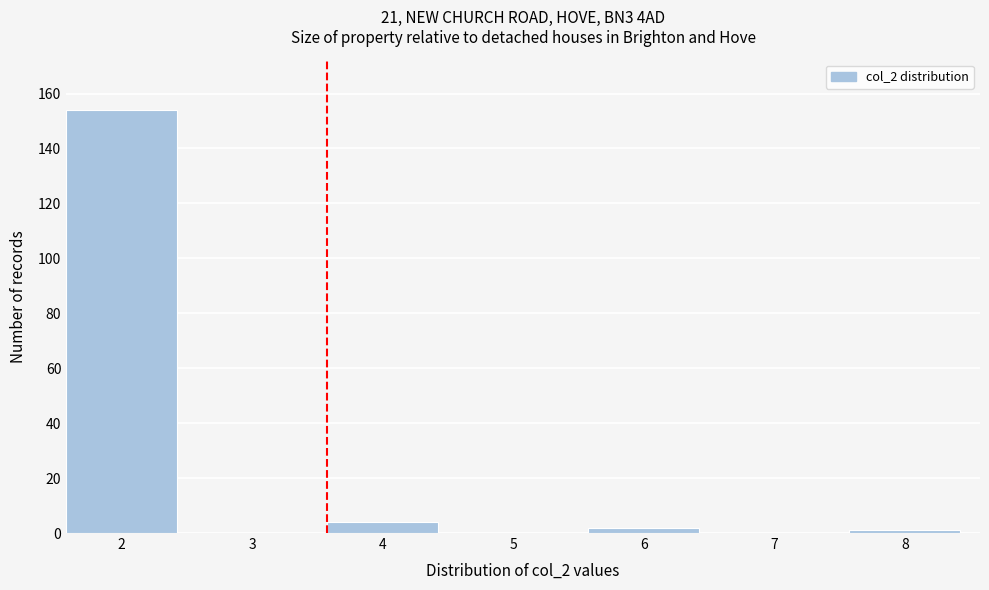

Reading left to right, extract all data points from this chart.

2=154	3=0	4=4	5=0	6=2	7=0	8=1